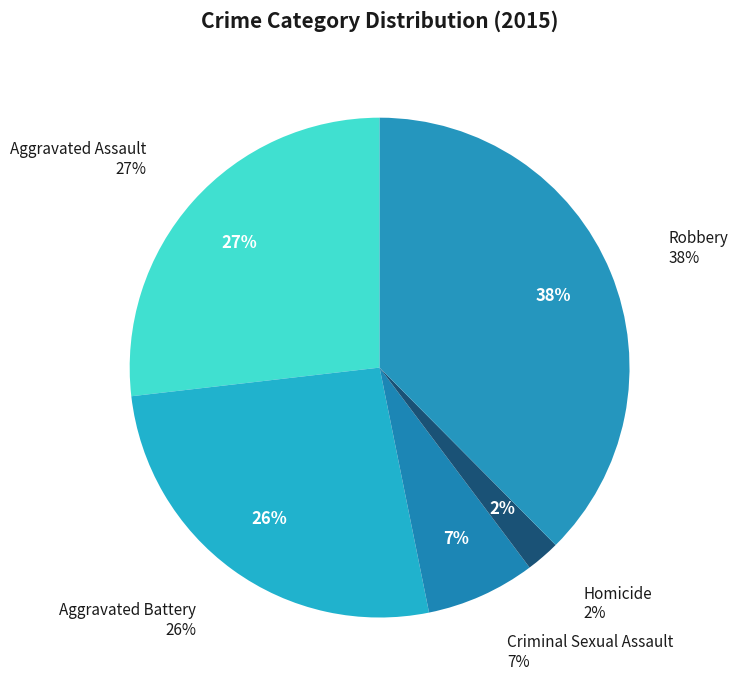

How many segments does this pie chart have?

5